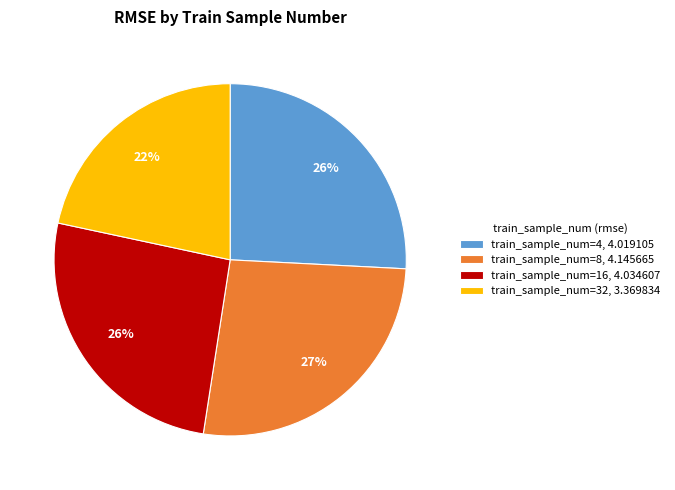

Is it true that train_sample_num=16, 4.034607 is 36% of the pie?

False